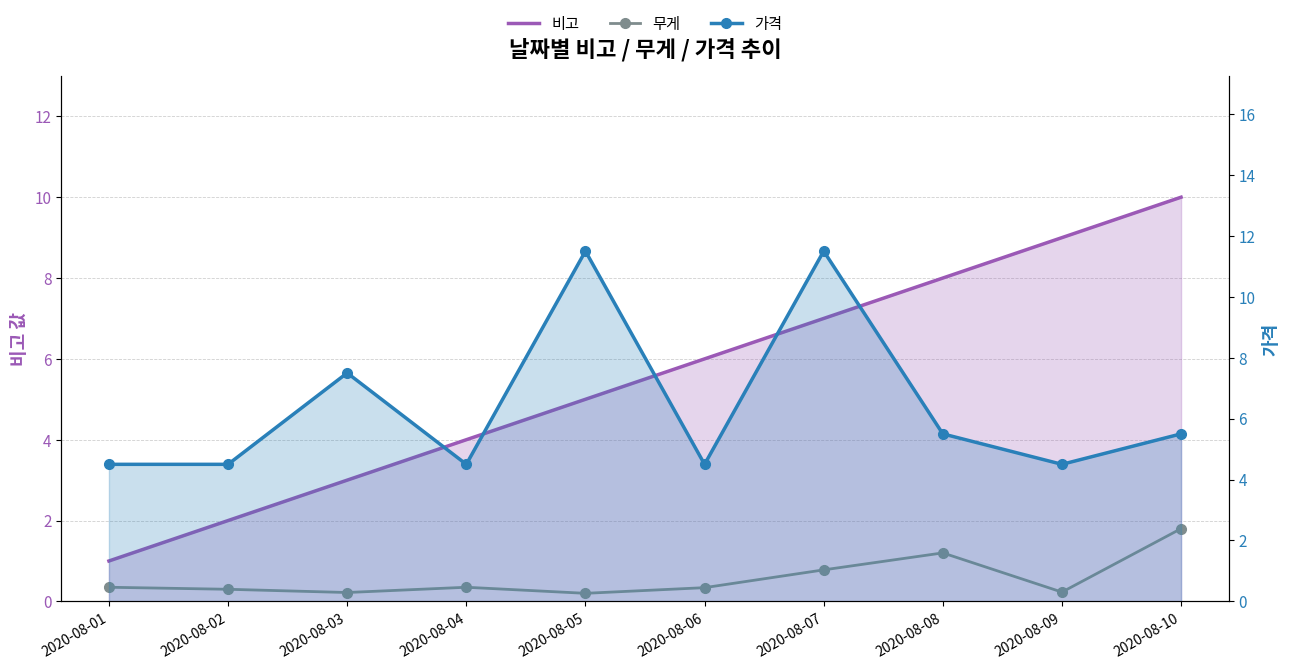

Rank the categories by 비고 value from highest to lowest.

2020-08-10, 2020-08-09, 2020-08-08, 2020-08-07, 2020-08-06, 2020-08-05, 2020-08-04, 2020-08-03, 2020-08-02, 2020-08-01